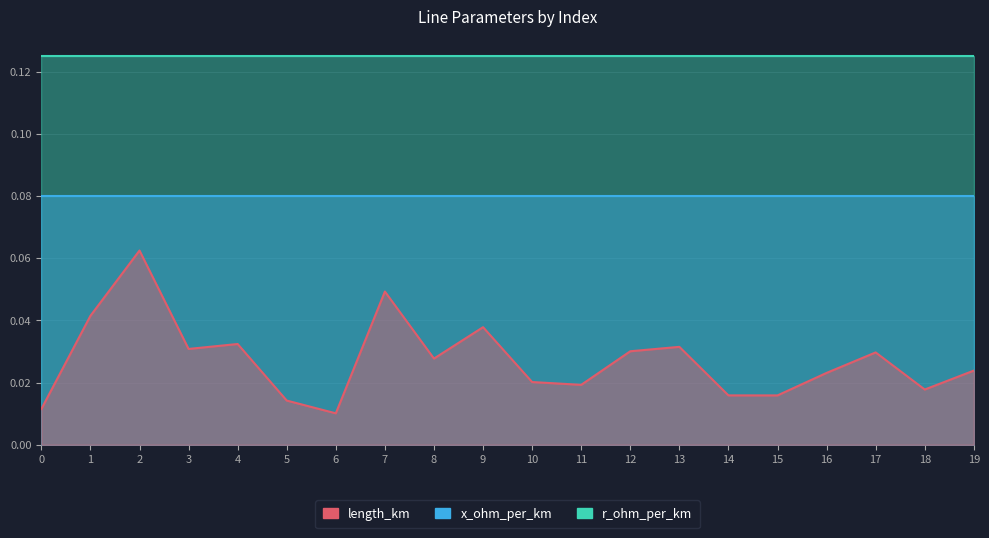

Which category has the lowest value in the length_km series?

6